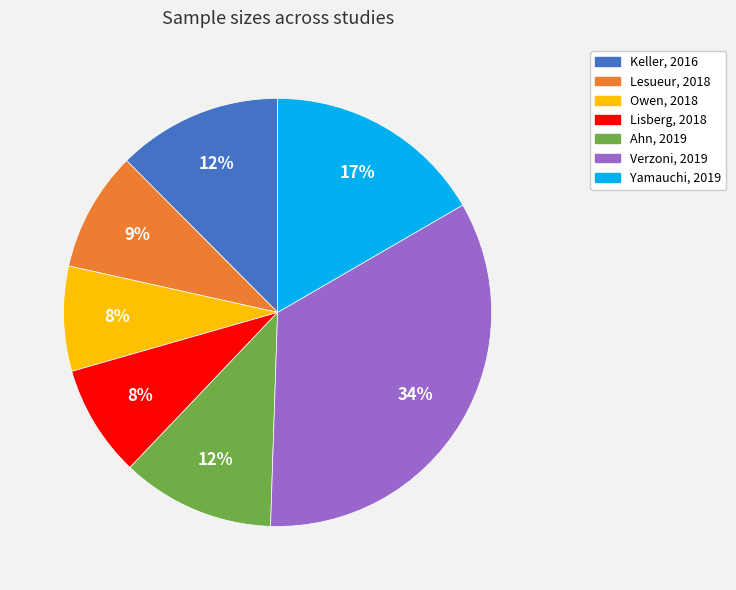

Approximately how many times larger is the value at Lisberg, 2018 compared to Keller, 2016?

0.7